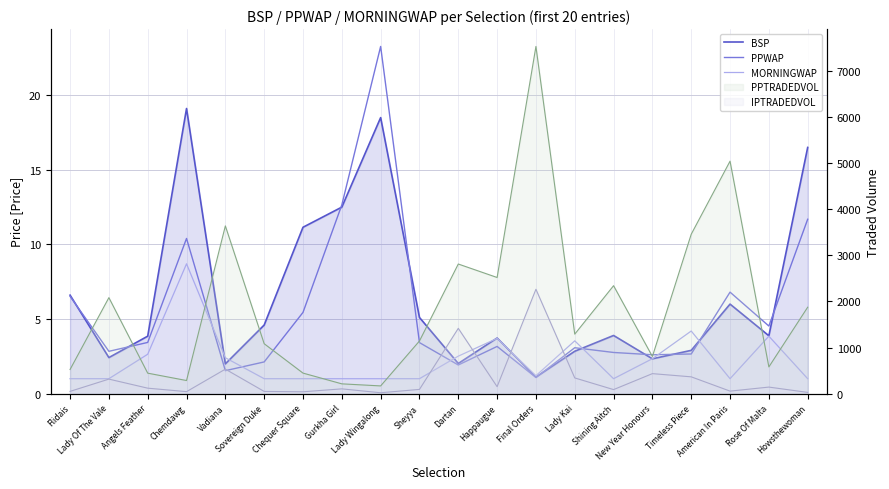

At Gurkha Girl, list the series in order from largest to smallest.

PPWAP, BSP, MORNINGWAP